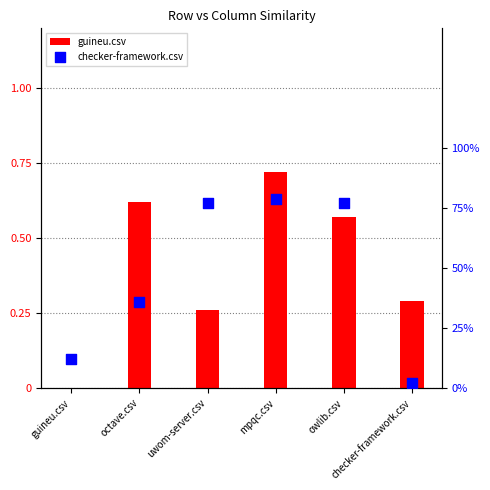

At how many categories does at least one series exceed 0?

6